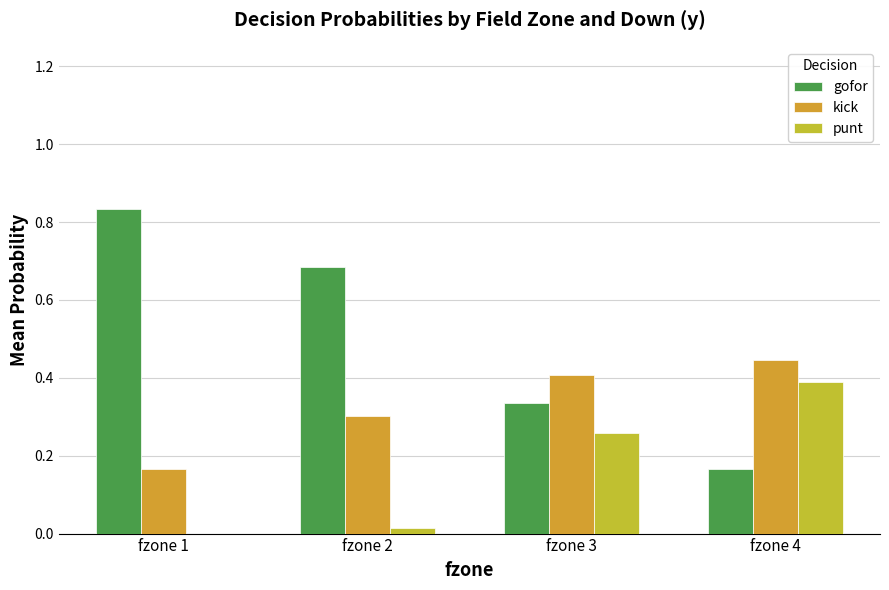

Is the value of punt at fzone 1 greater than the value of gofor at fzone 3?

No